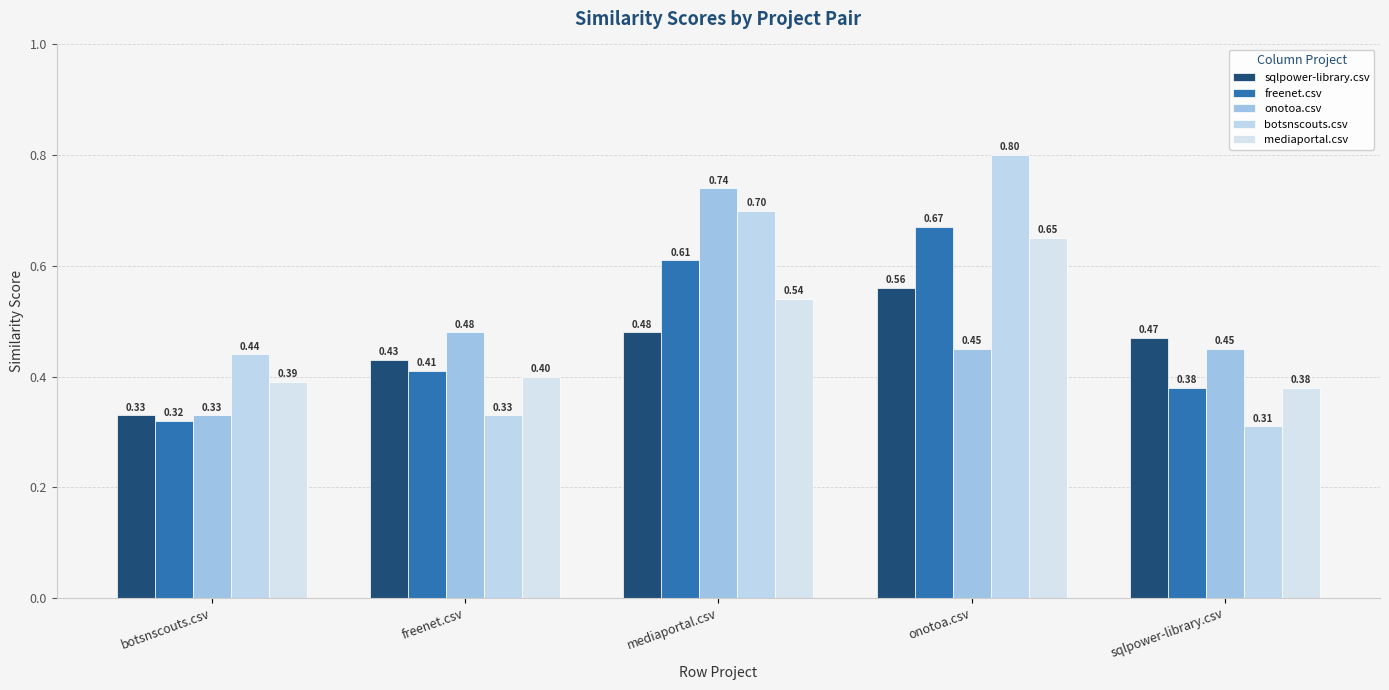

Which series has the largest range (max minus min)?

botsnscouts.csv